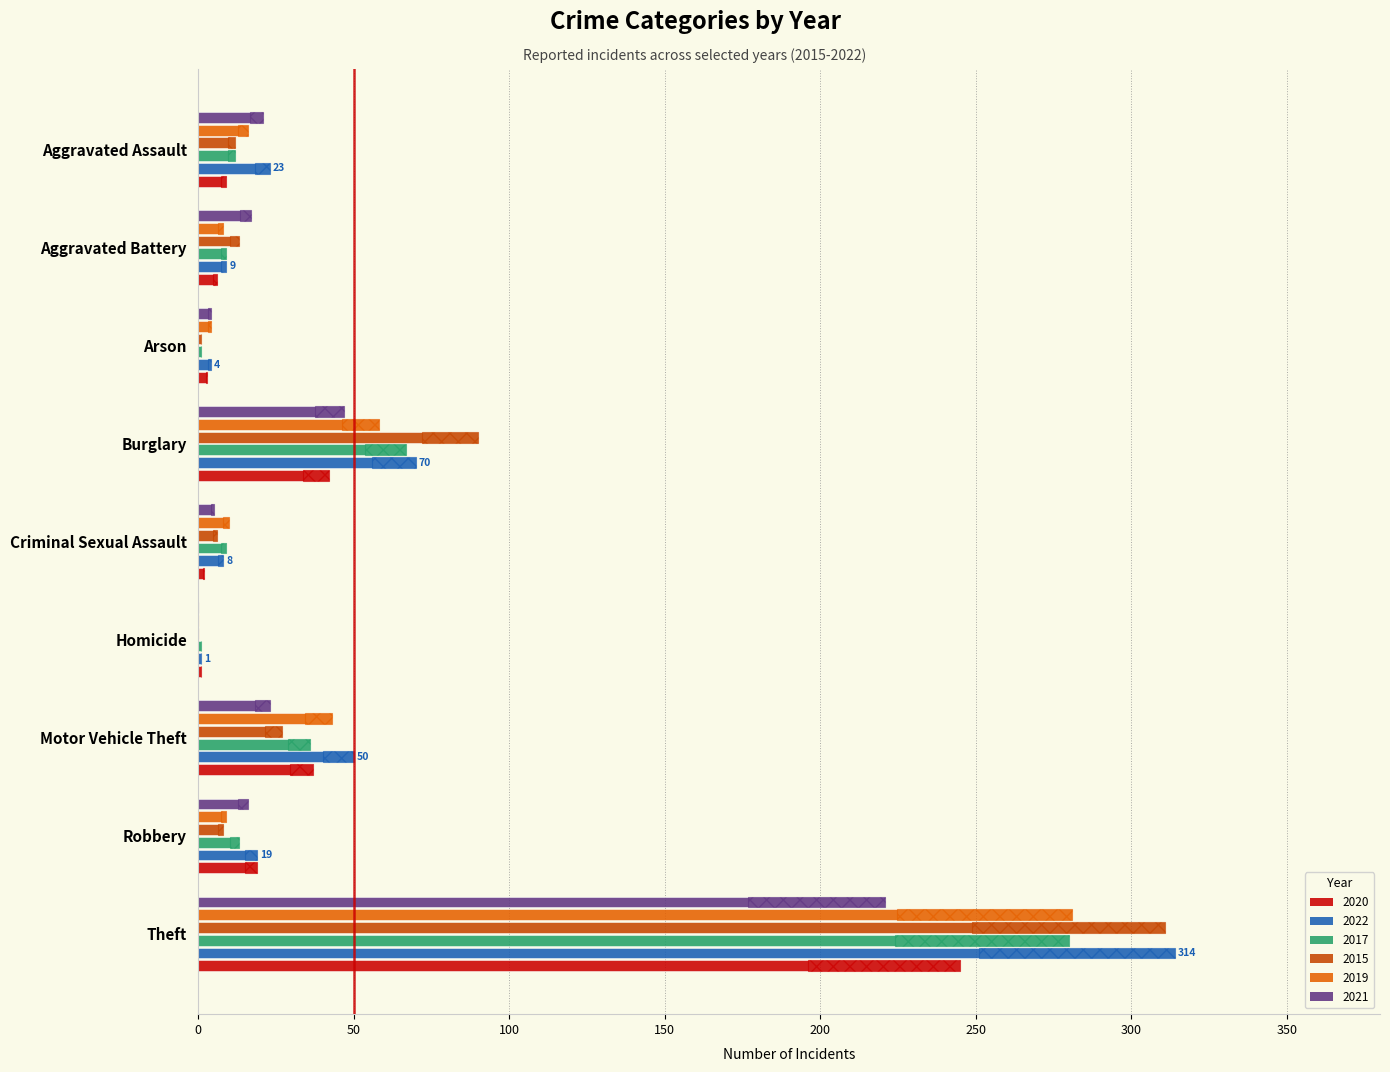

What is the difference between the second highest and minimum values in the 2017 series?

66